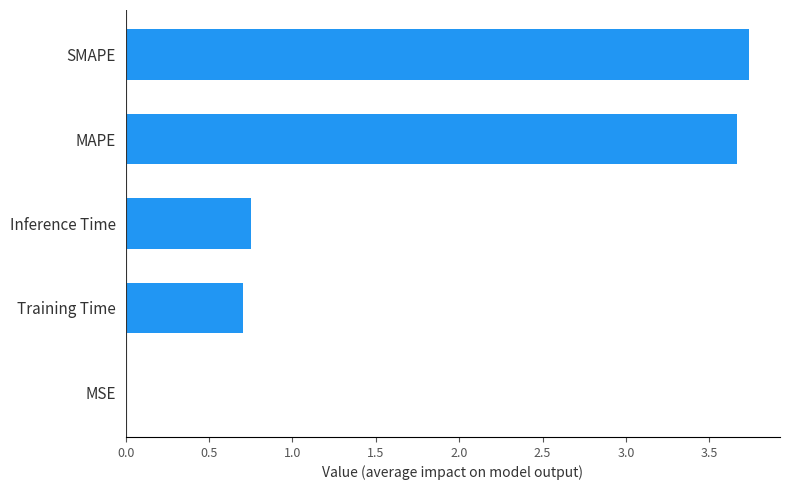

Between MAPE and Training Time, which is larger?

MAPE